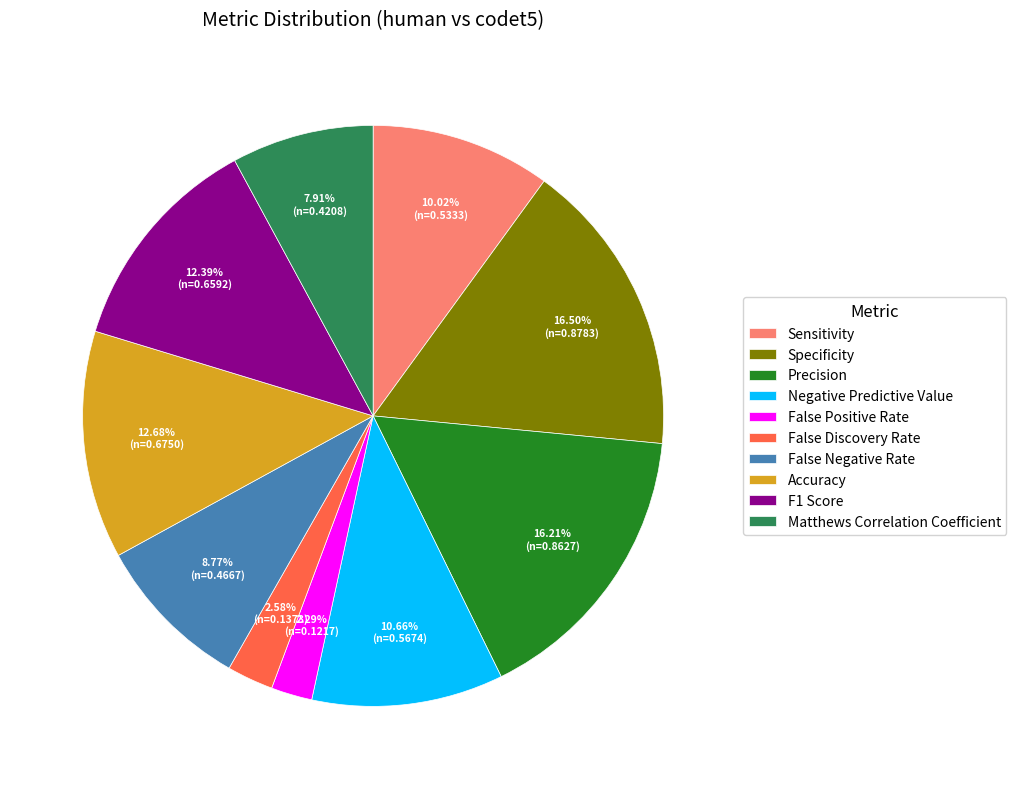

To the nearest percent, what is the difference between the largest and smallest slice percentages?

14%